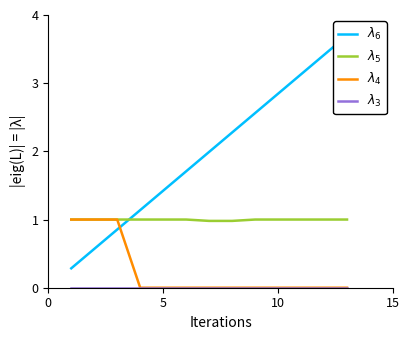

Is the value of $\lambda_5$ at 11 greater than the value of $\lambda_6$ at 12?

No